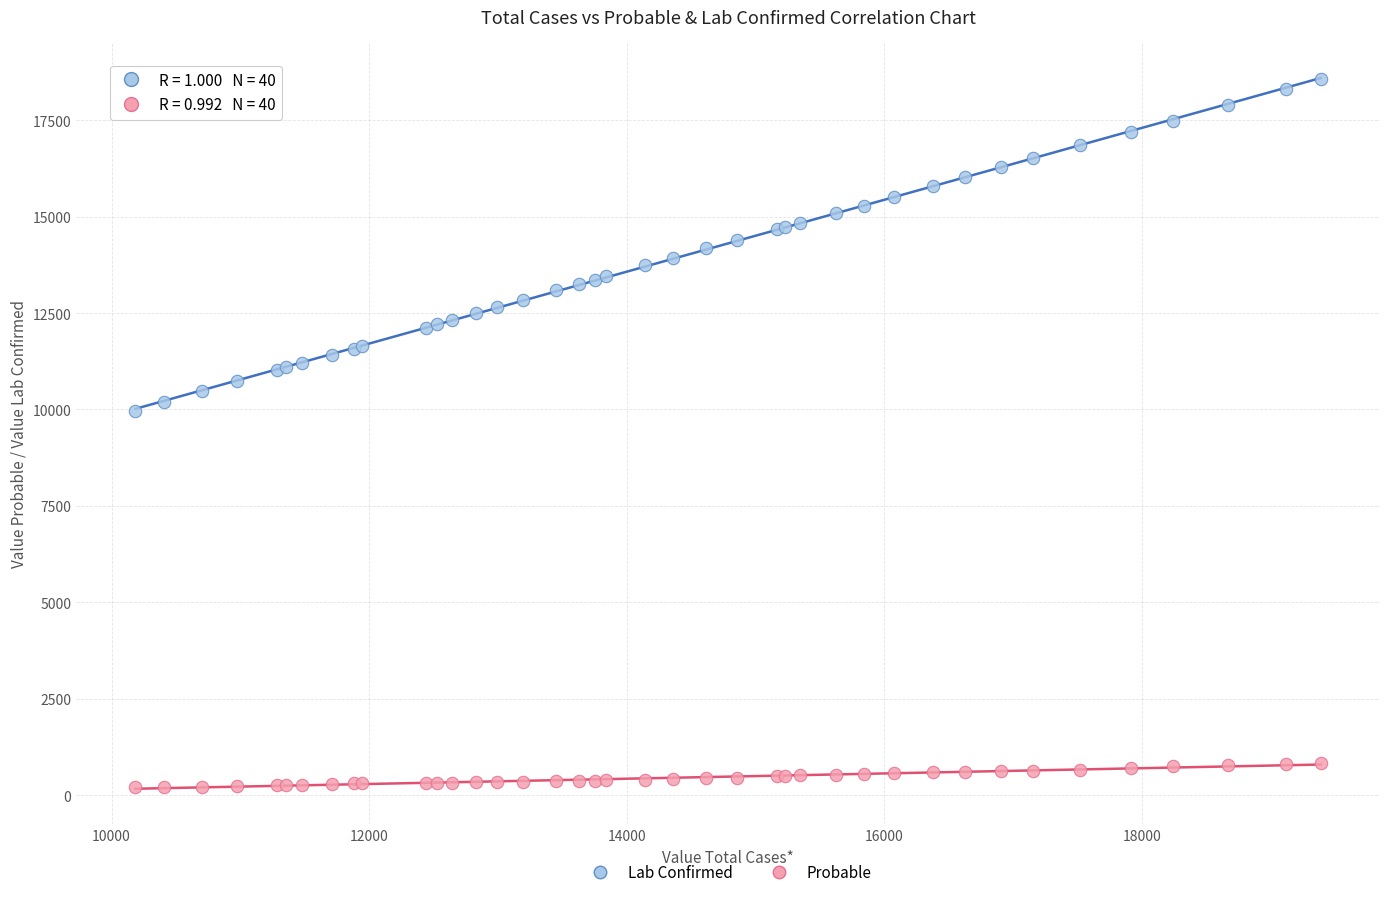

Which series has the widest spread of Y values?

Lab Confirmed